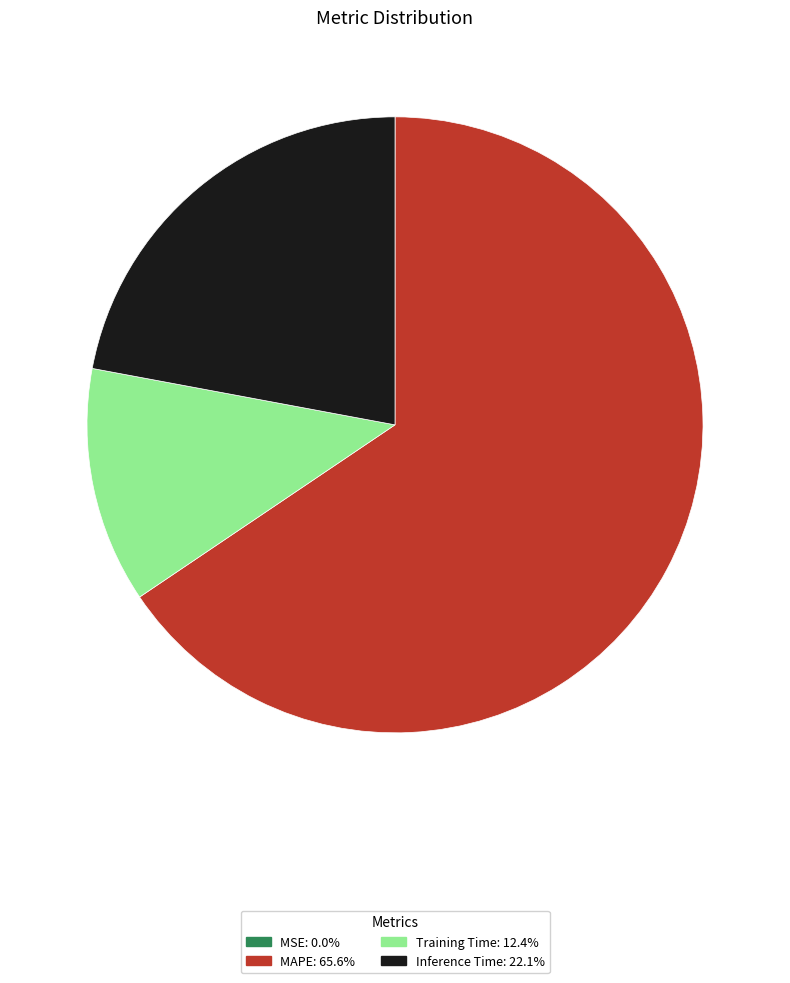

Does Inference Time represent more than half of the total?

No